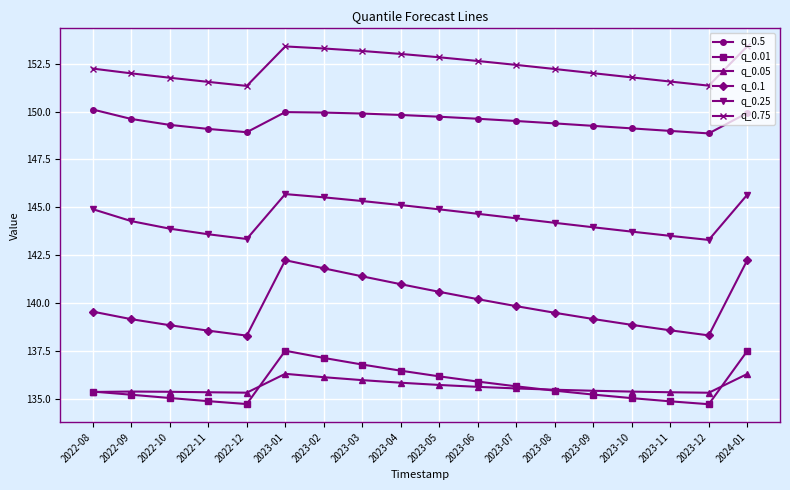

True or false: q_0.05 has a value of 223.6 at 2023-11.

False